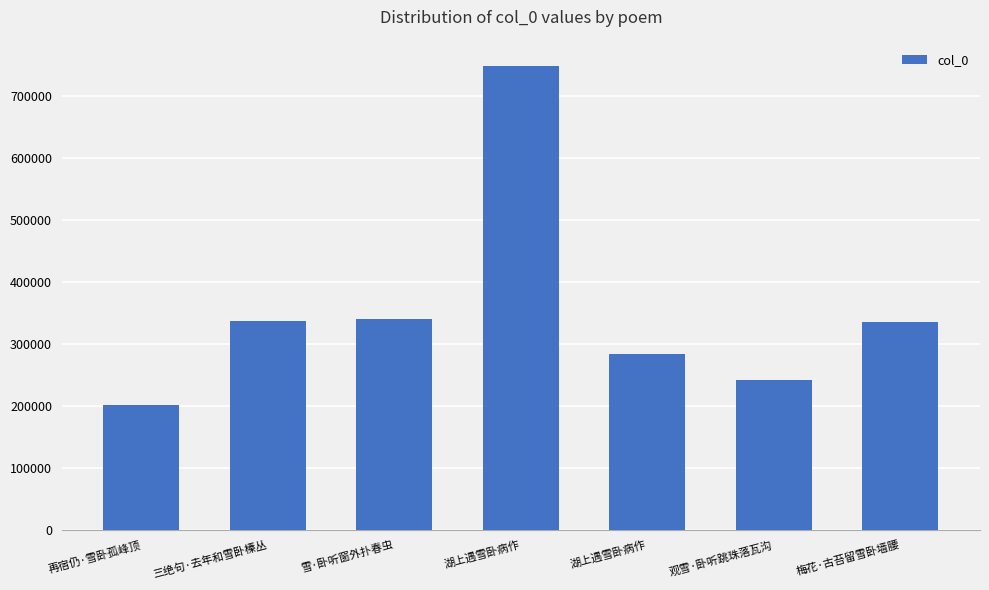

What is the approximate value at 梅花·古苔留雪卧墙腰?

334696